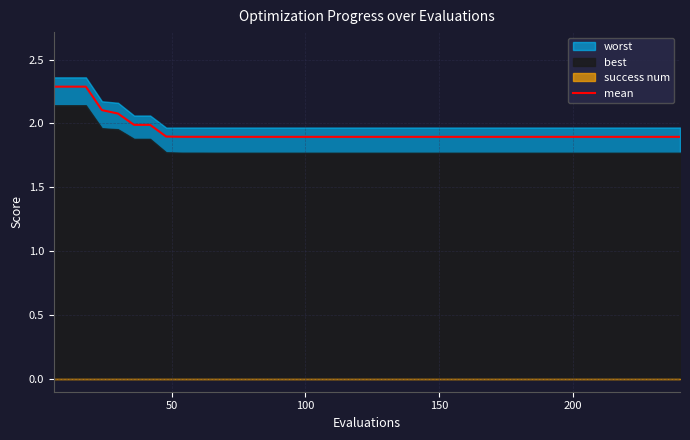

What is the sum of all values?

77.6